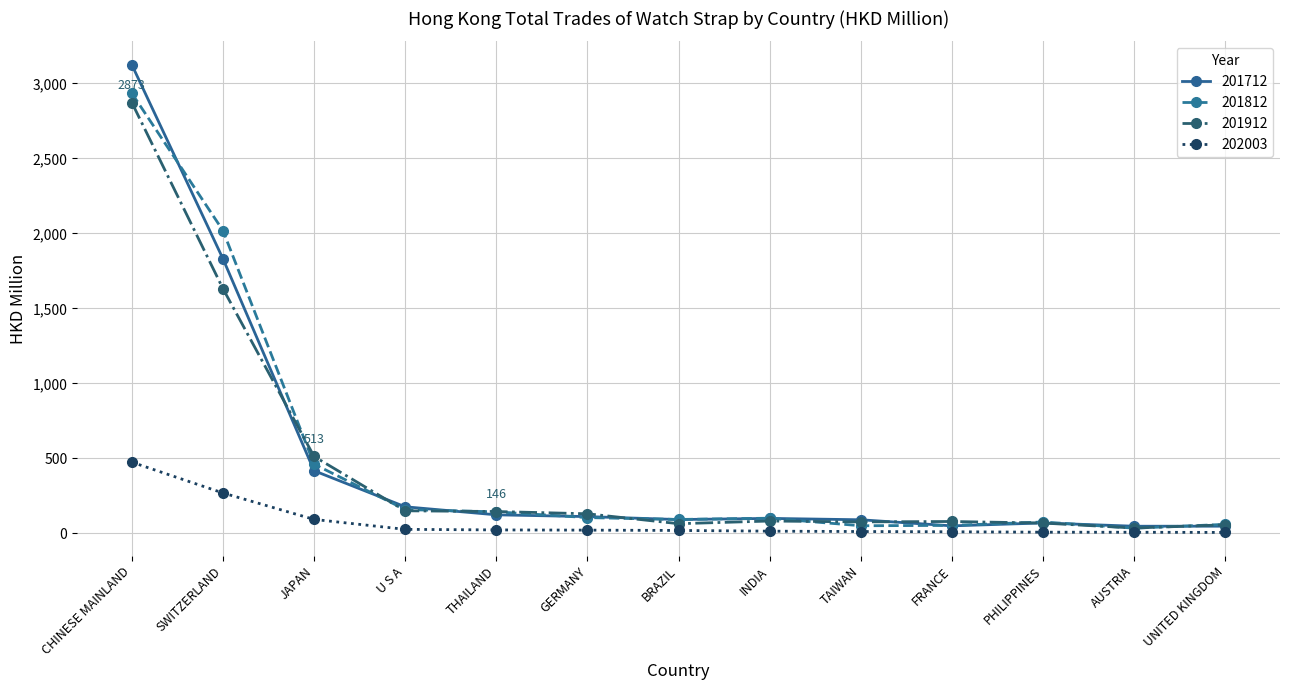

Does the chart have visible grid lines?

Yes